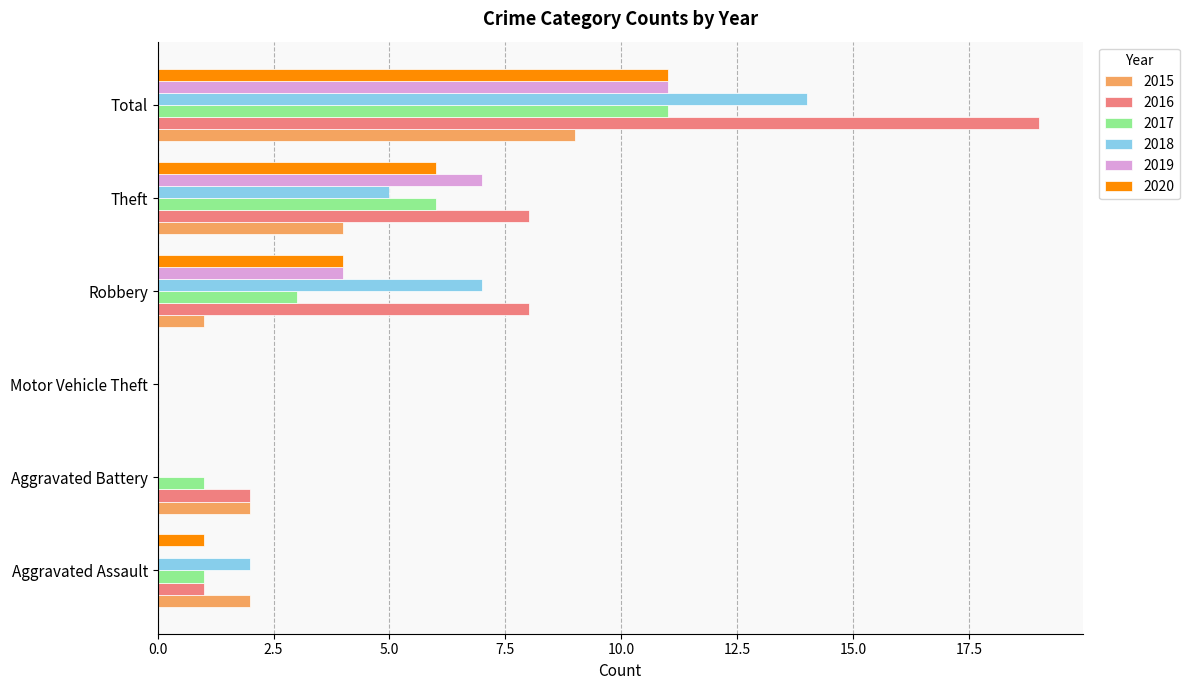

Which category has the highest value across all series?

Total